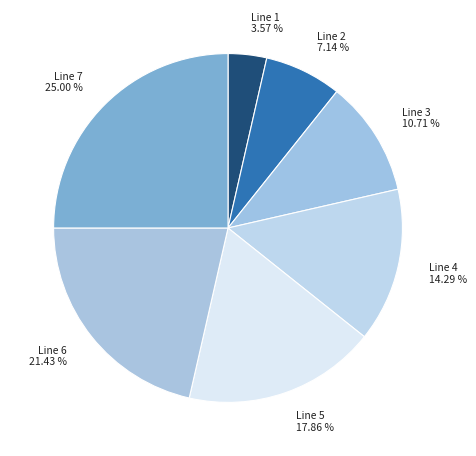

Which category has the smallest portion of the pie?

Line 1